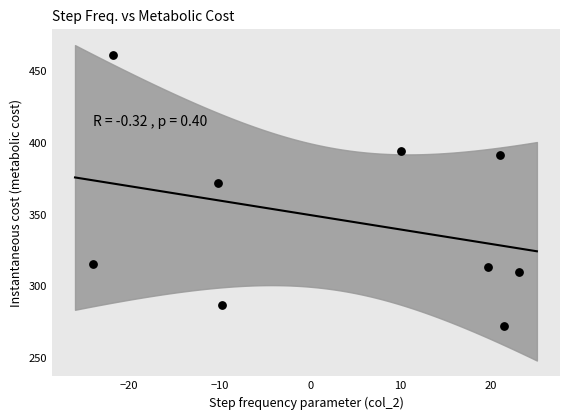

What is the average Y value?

346.4